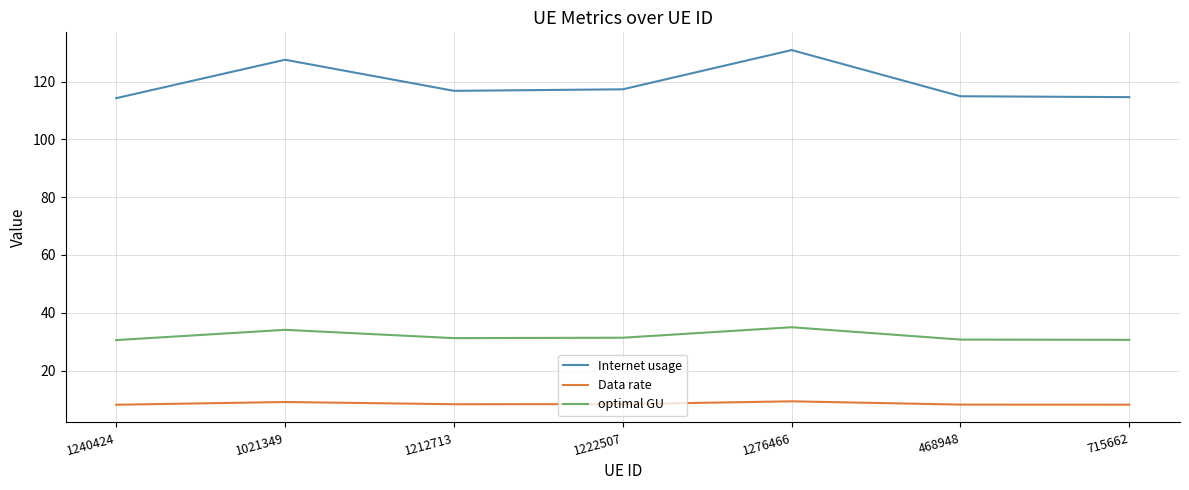

True or false: optimal GU and Internet usage cross at least once.

False